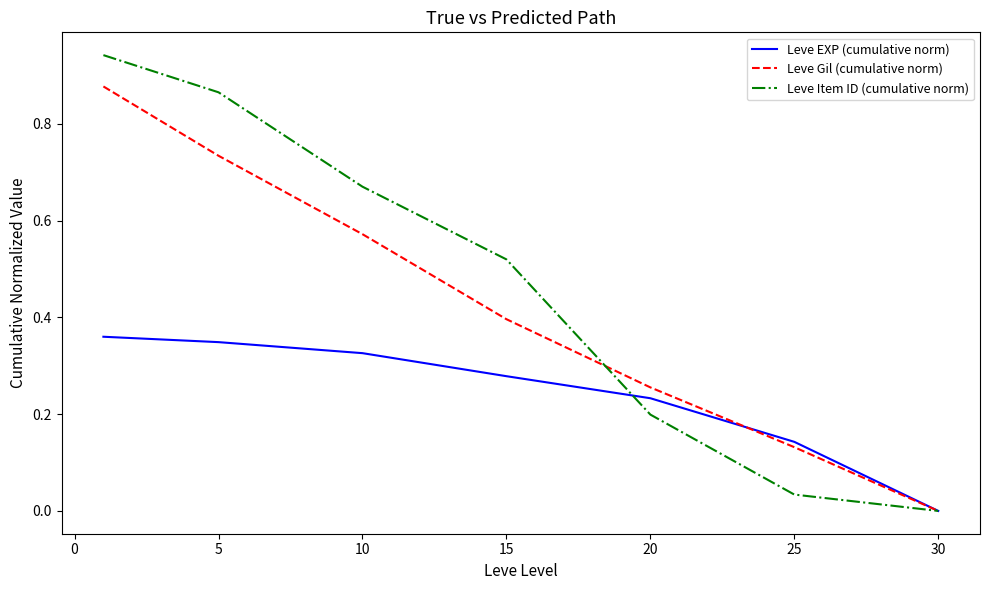

Rank the series by their maximum value, from highest to lowest.

Leve Item ID (cumulative norm), Leve Gil (cumulative norm), Leve EXP (cumulative norm)